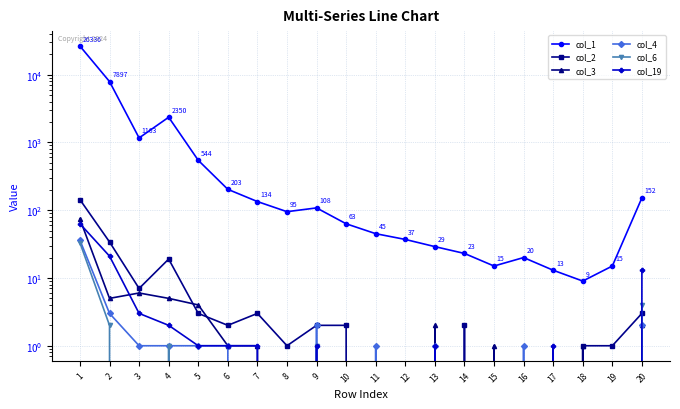

Which series has the widest spread of values?

col_1